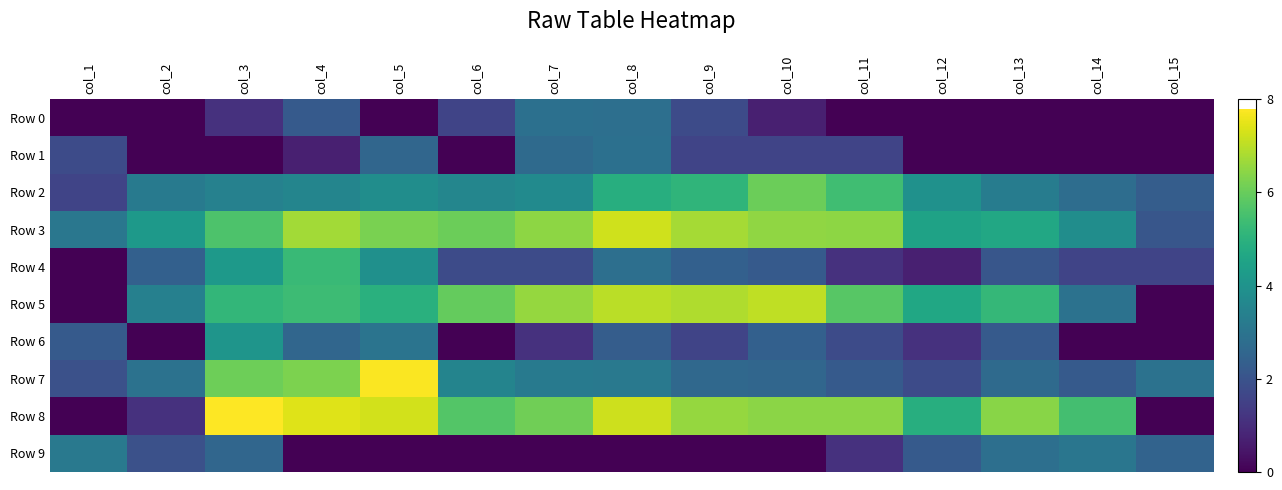

Between col_6 and col_9, which series saw the biggest shift?

Row 1